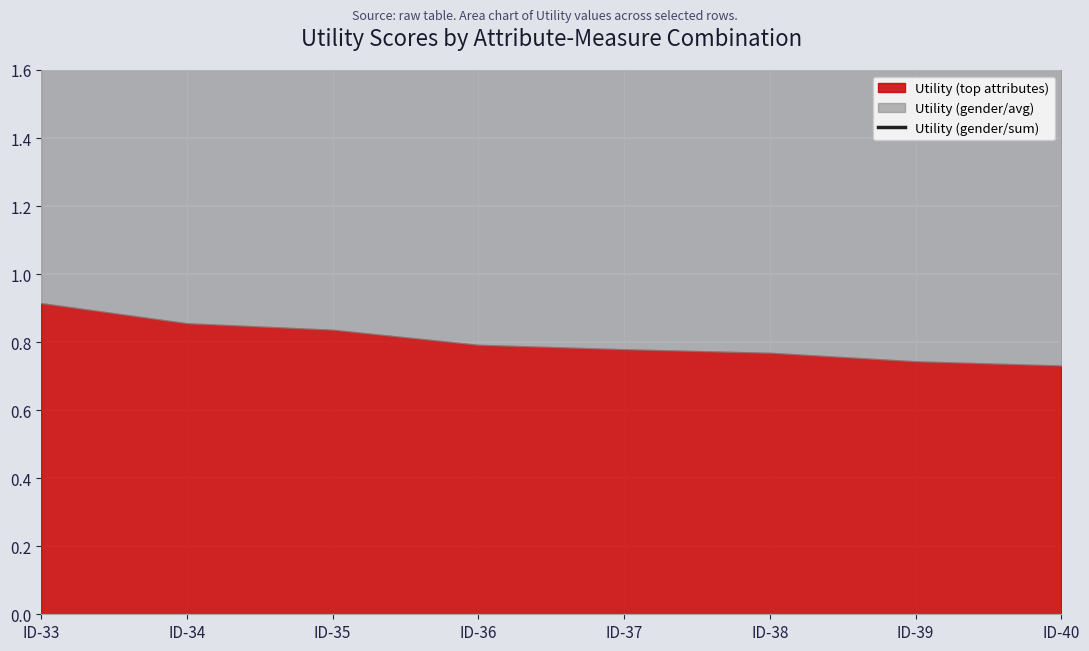

True or false: there are more than 2 points higher than both neighbors.

False